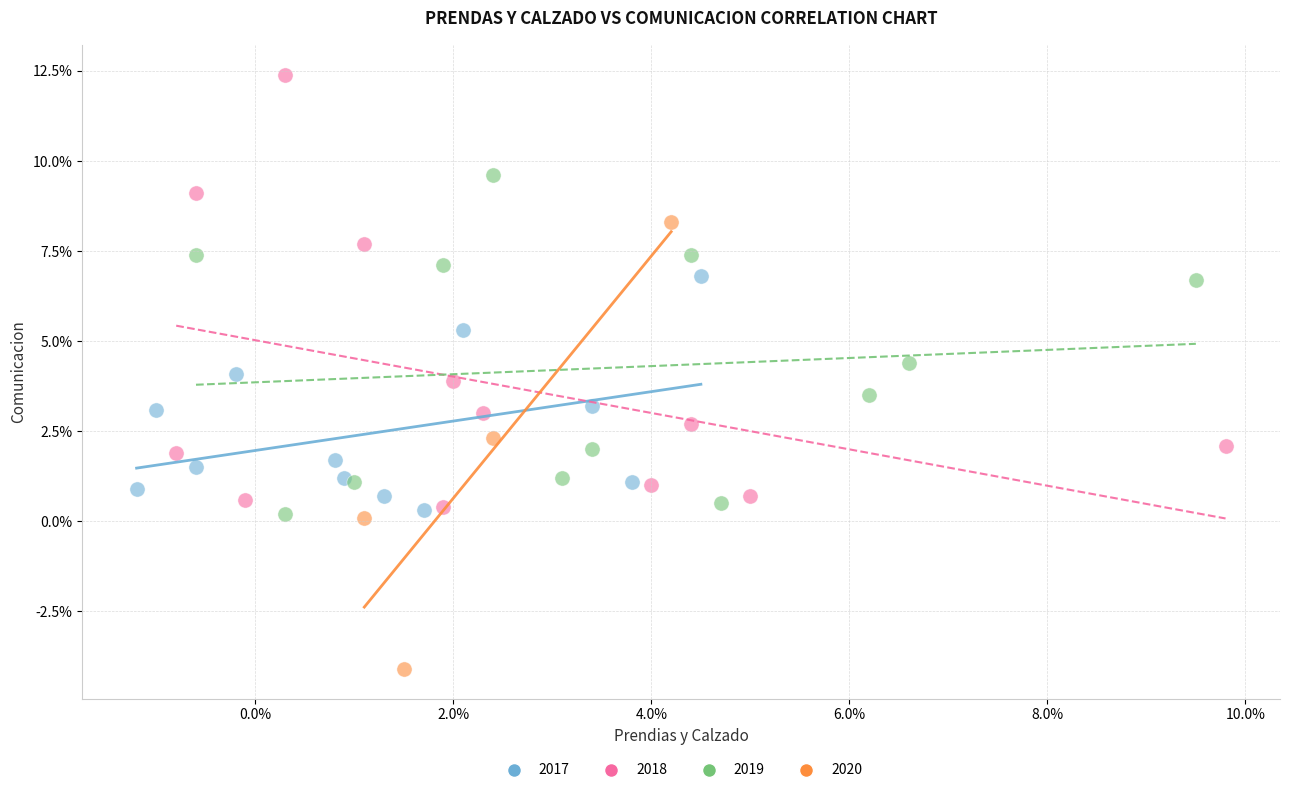

Which series reaches the maximum Y coordinate?

2018